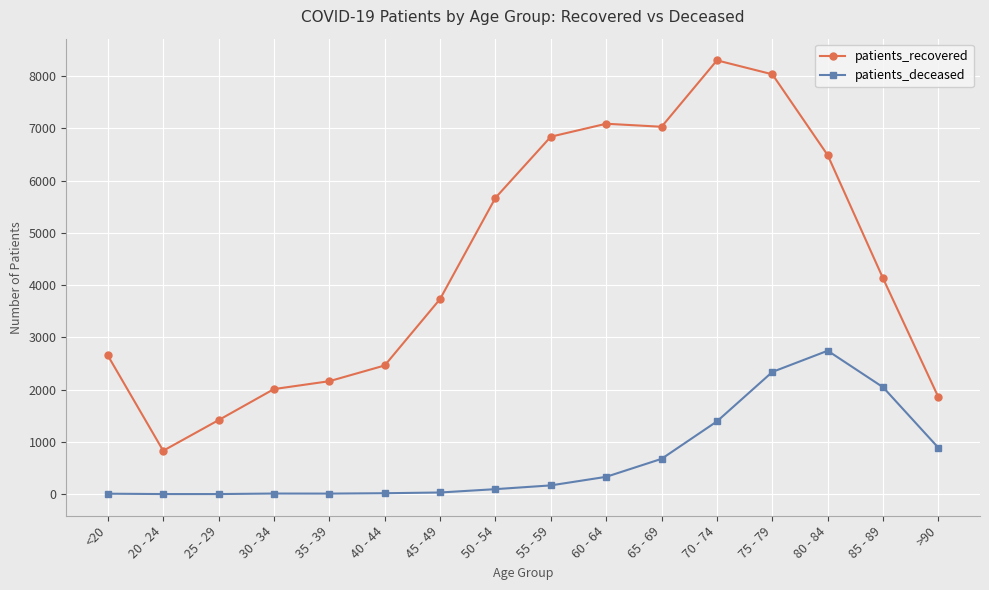

How many data points in patients_recovered are less than 4129?

8